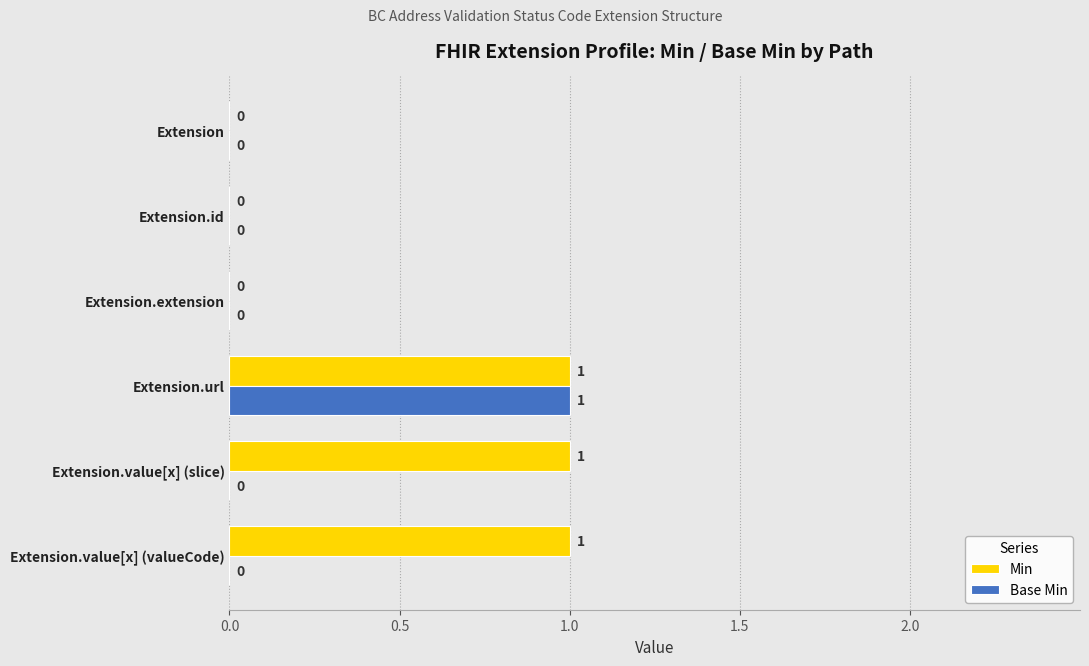

How many Min values are between 0 and 1?

6